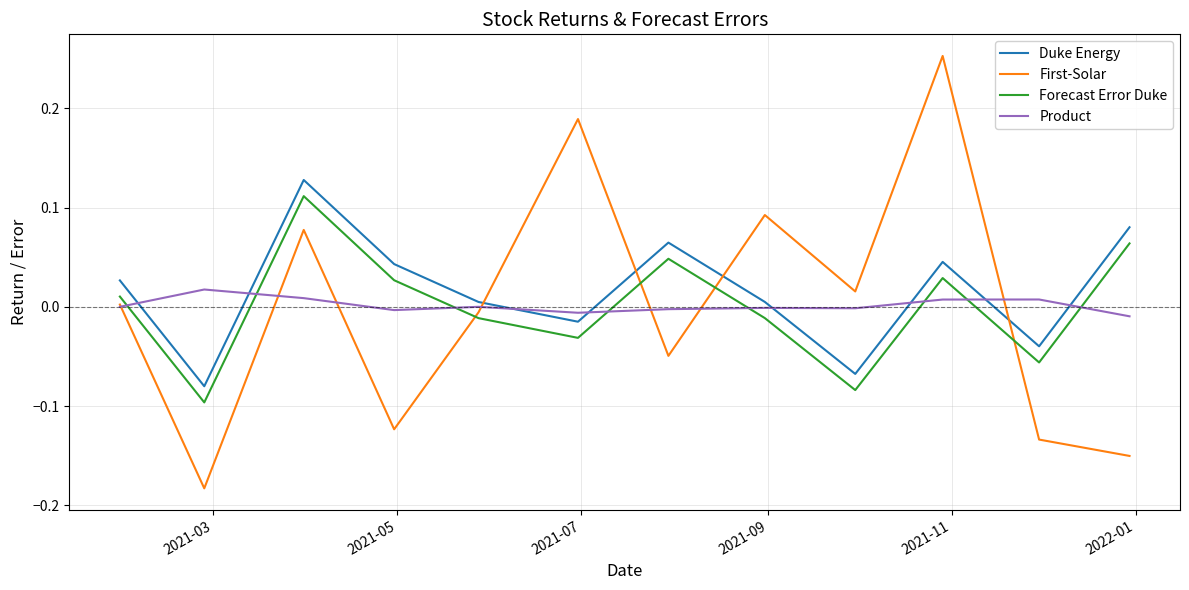

Which series has the widest spread of values?

First-Solar